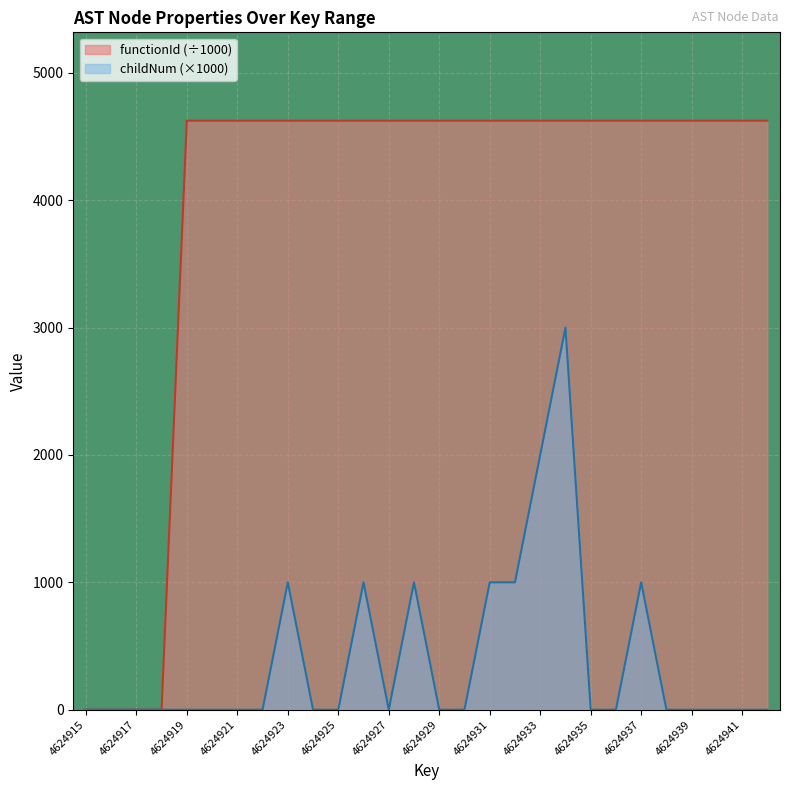

At which category is the sum across all series the highest?

4624934